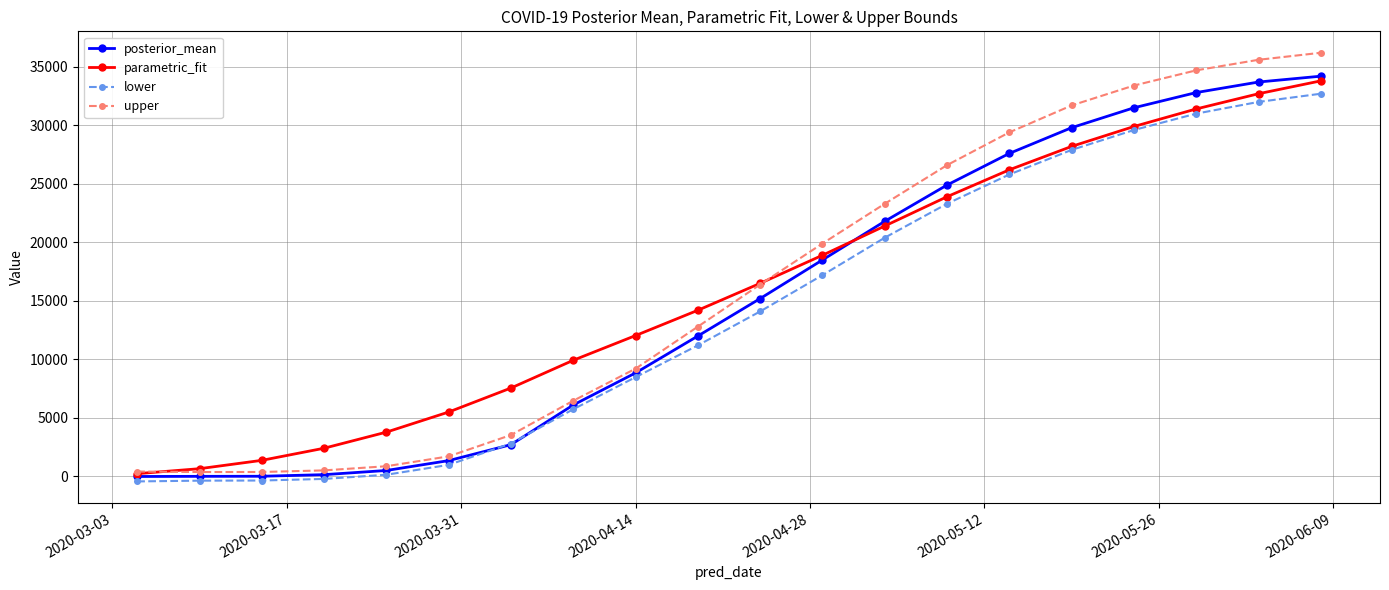

What is the value of the upper point at the 18th from the left?

34700.1